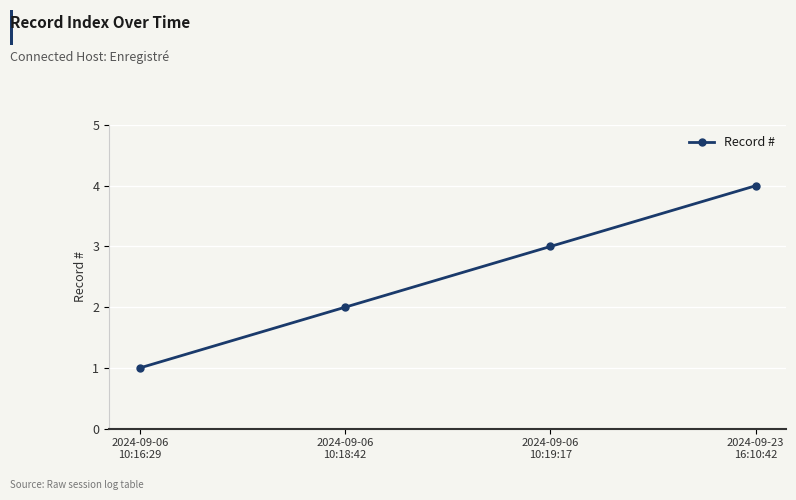

What is the sum of the values at 2024-09-06
10:16:29 and 2024-09-06
10:19:17?

4